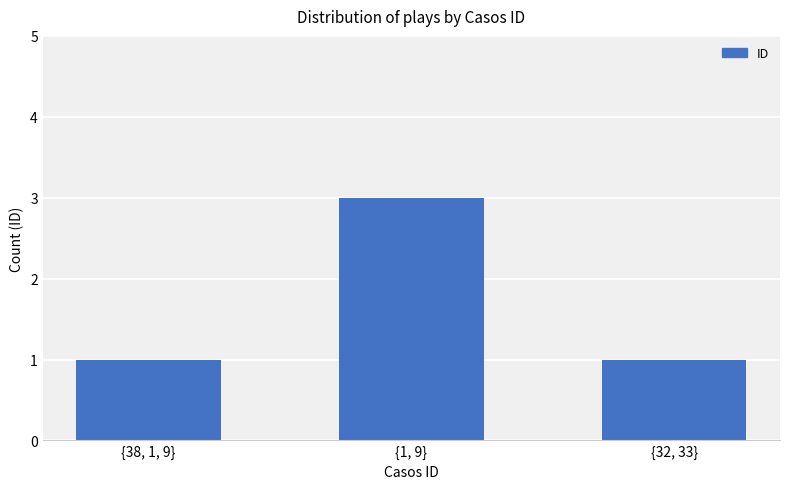

What is the smallest value displayed?

1